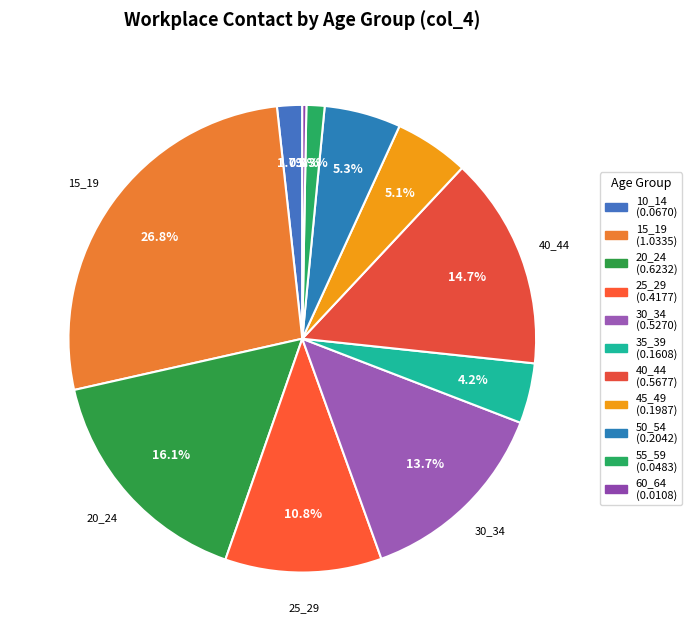

What is the total percentage of 45_49 and 60_64?

5.4%